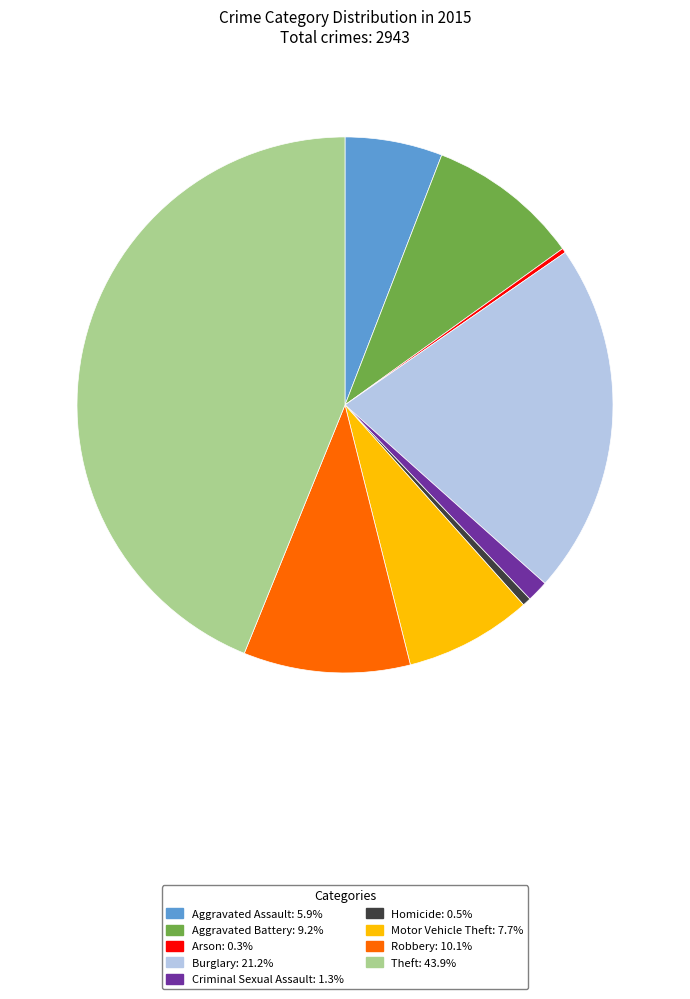

Between Burglary and Aggravated Assault, which is larger?

Burglary